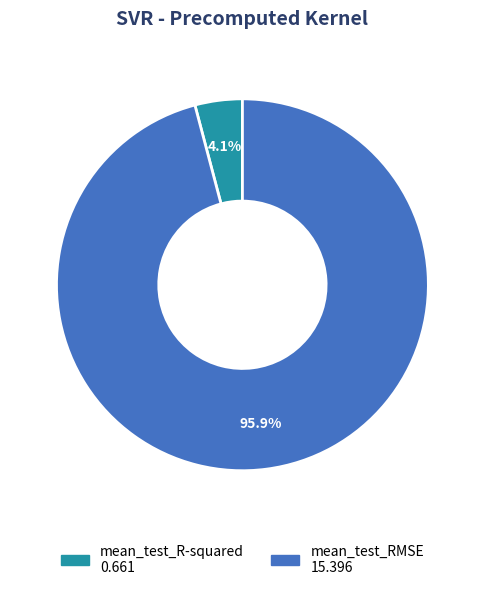

How many segments does this pie chart have?

2